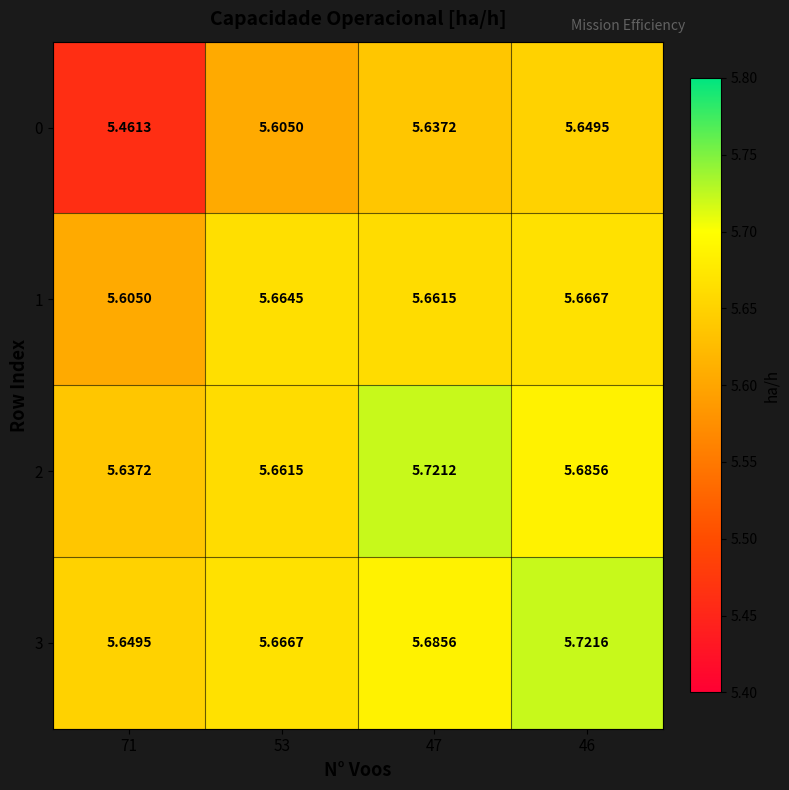

Is the value of 1 at 47 greater than the value of 0 at 53?

Yes